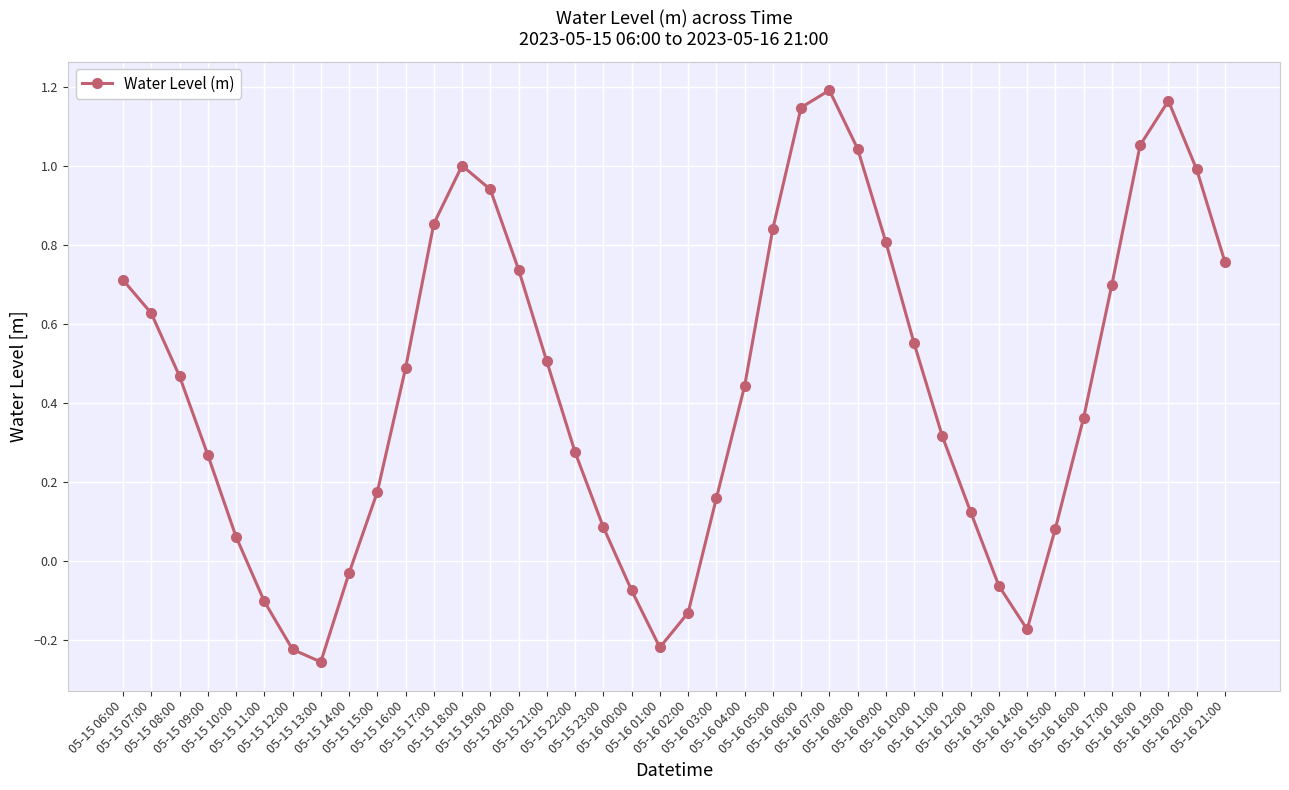

True or false: the data has more than 1 interior local peaks.

True